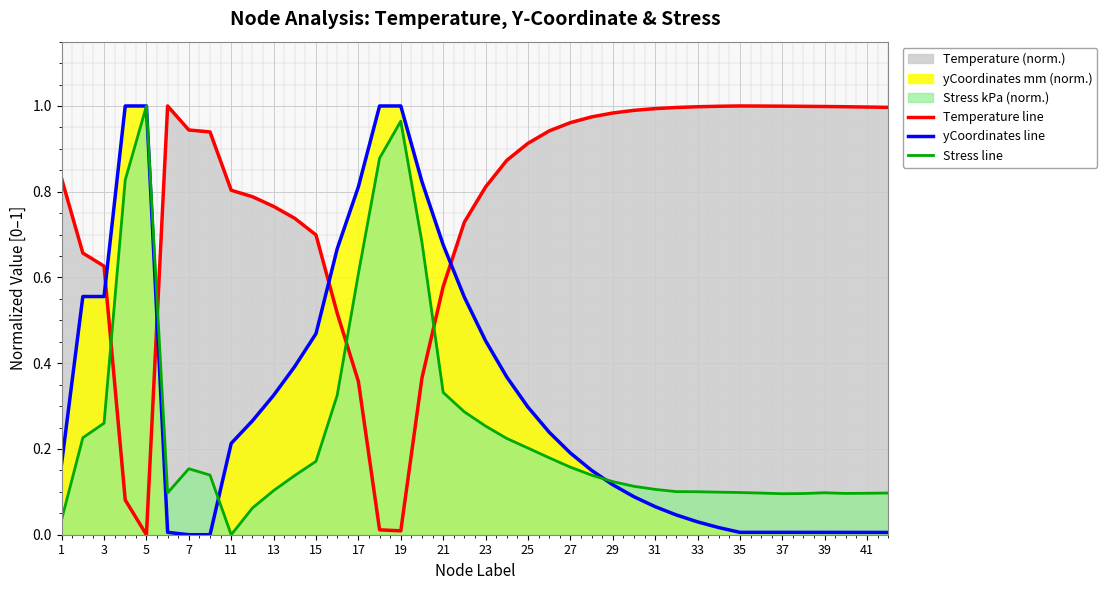

At which label does Stress line reach its minimum?

11